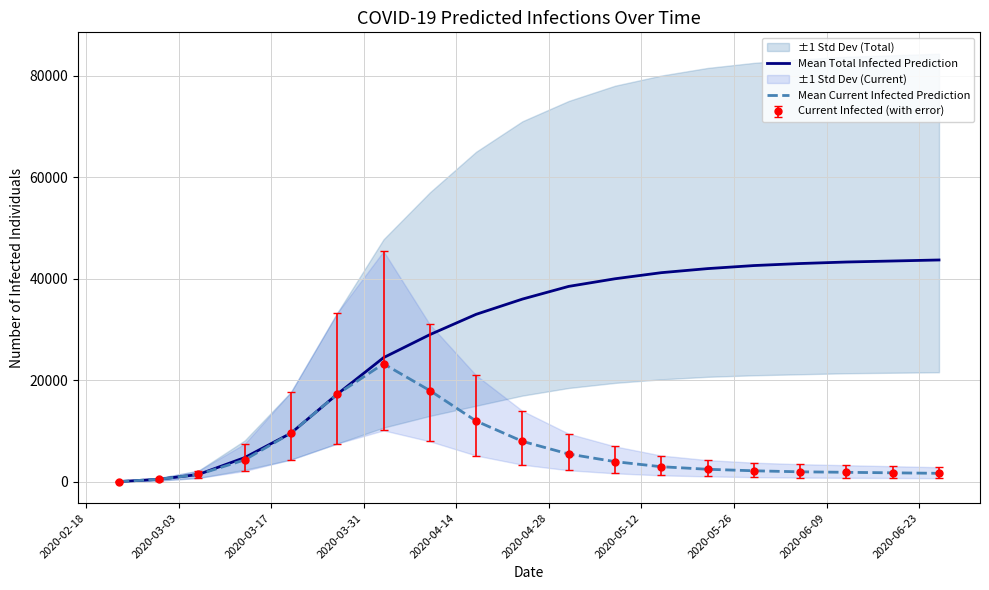

Rank the series at 2020-06-23 from highest to lowest value.

Mean Total Infected Prediction, Mean Current Infected Prediction